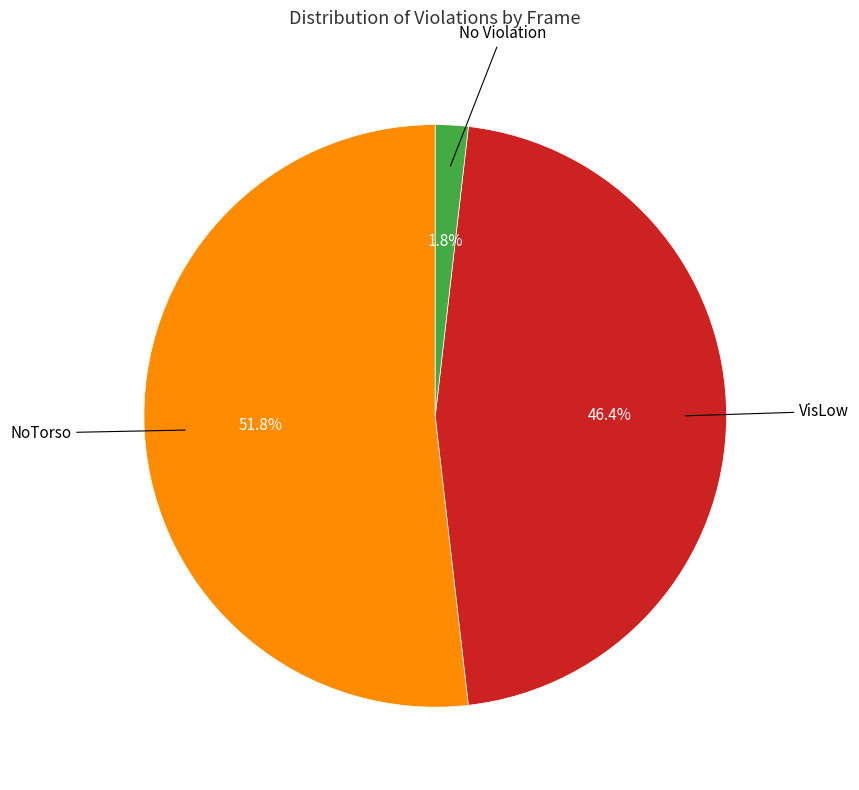

Does any single category account for the majority?

Yes